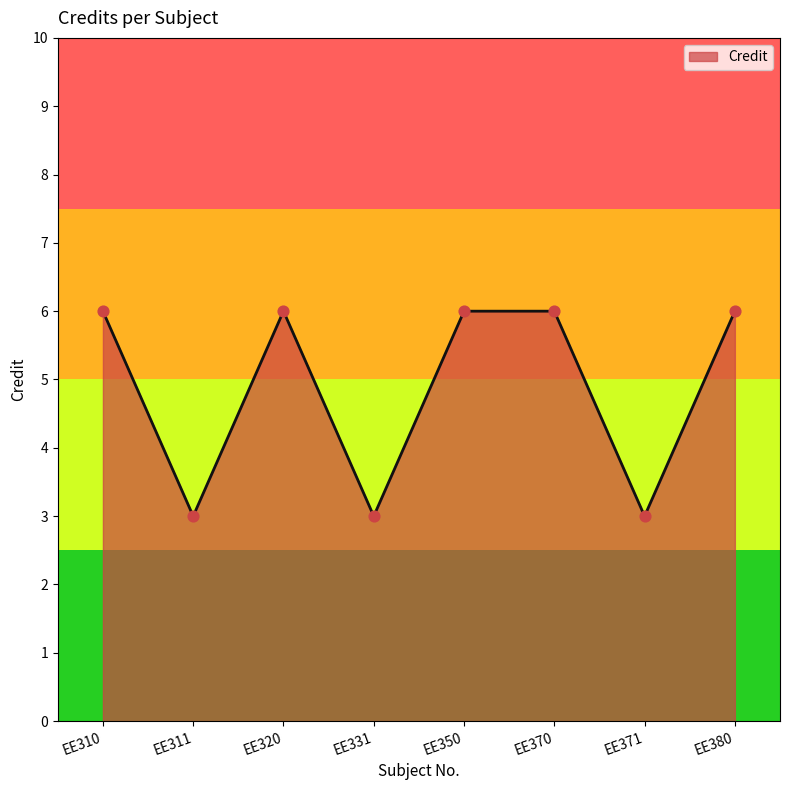

Which has a higher value, EE311 or EE320?

EE320